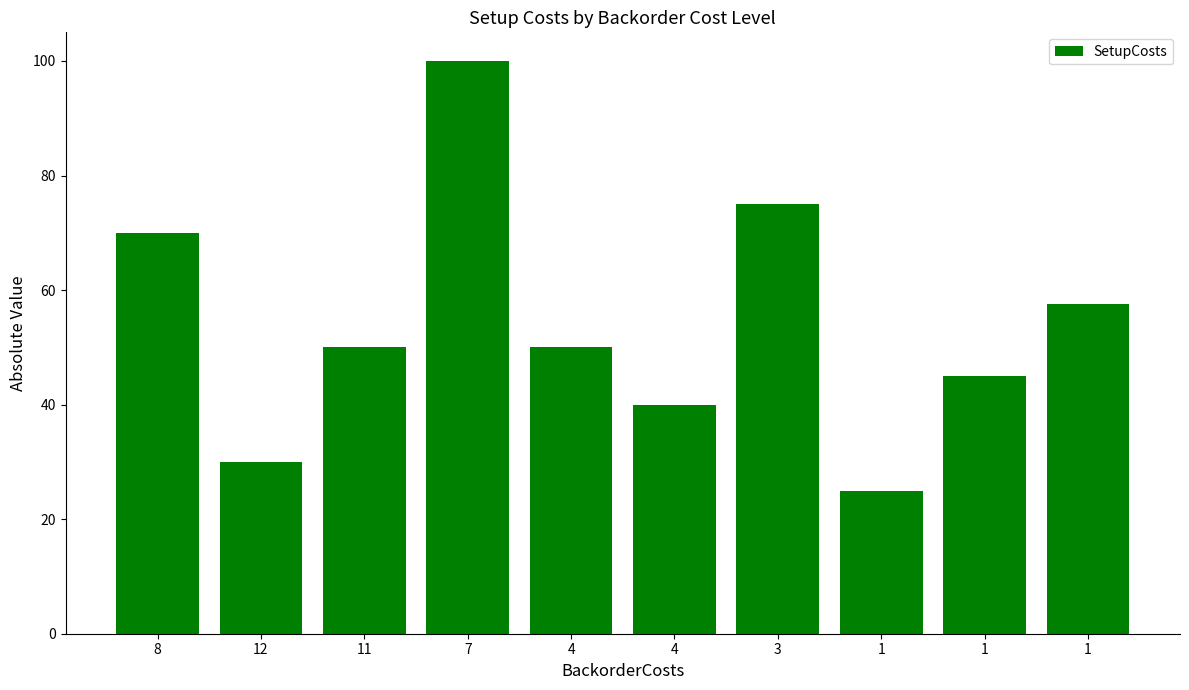

How many bars are there in total?

10